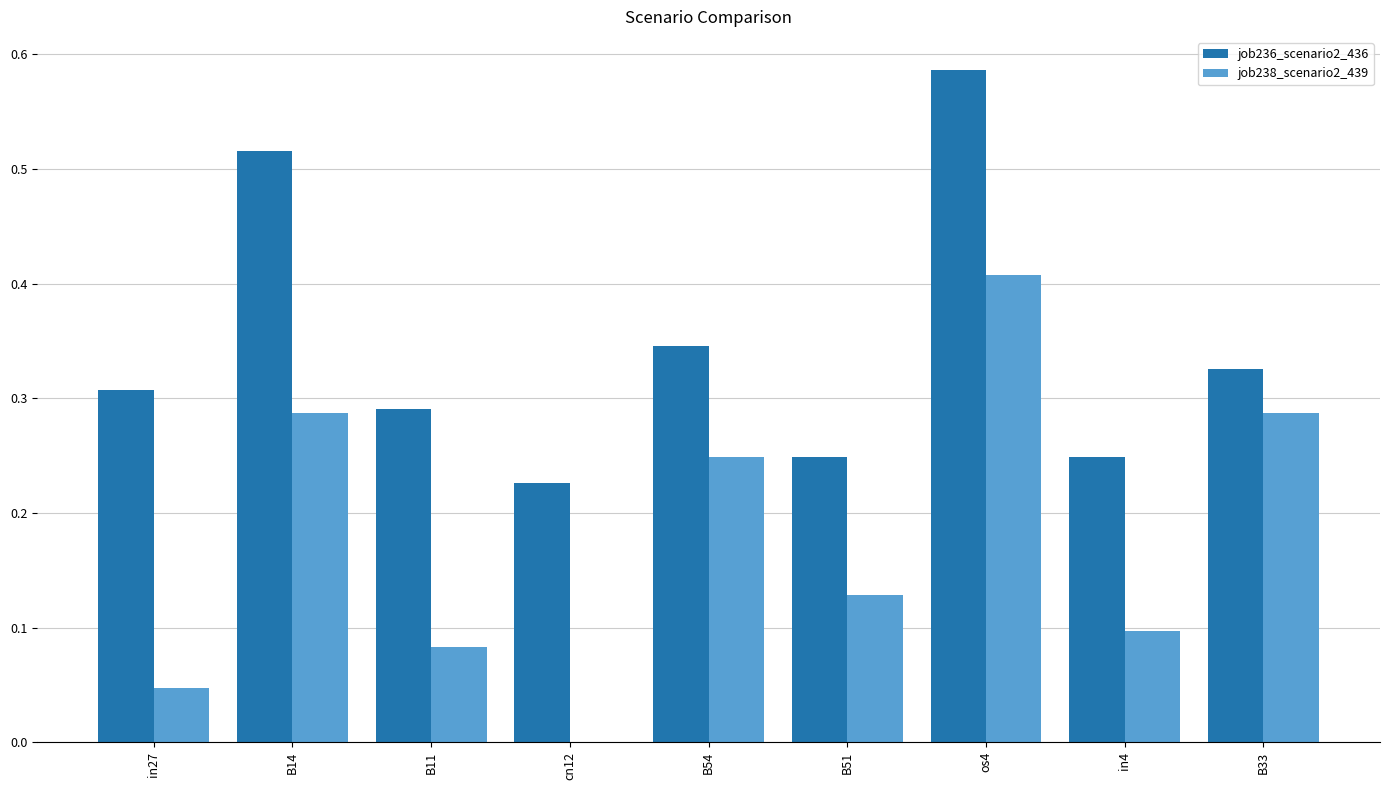

The value of job236_scenario2_436 at B11 is 0.1. True or false?

False